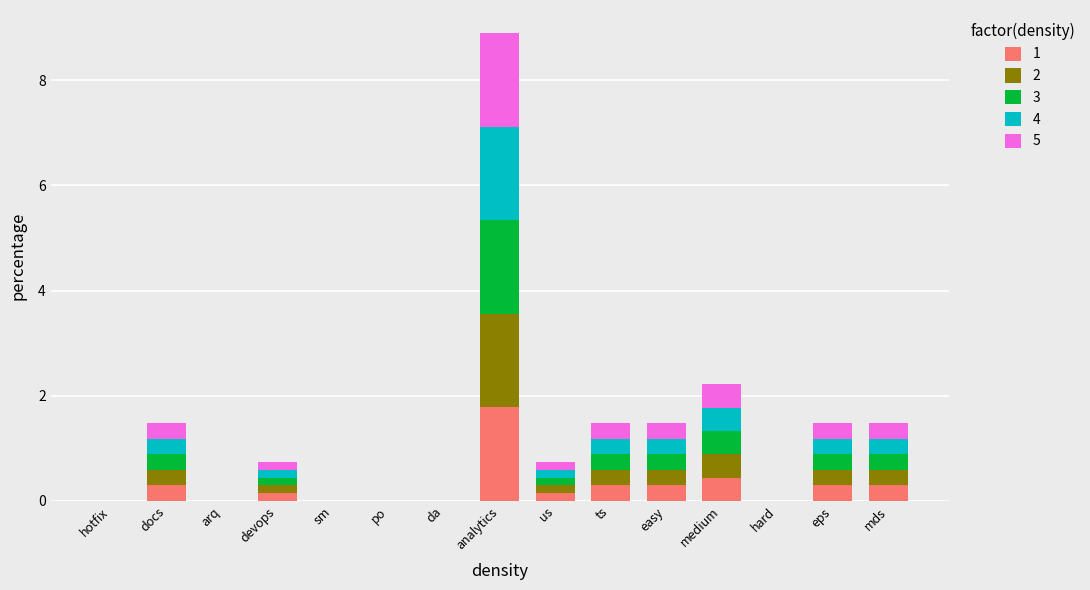

At which label does 1 reach its peak?

analytics